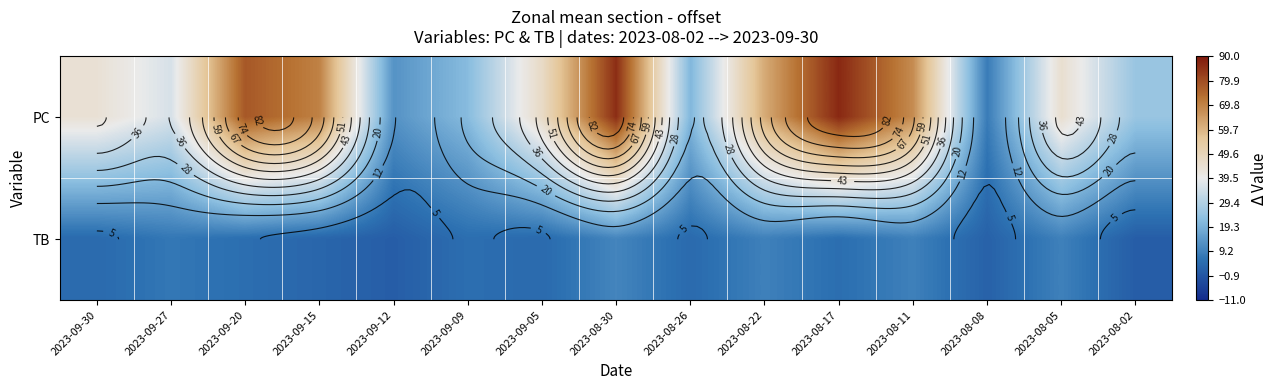

Which series has the largest range (max minus min)?

PC